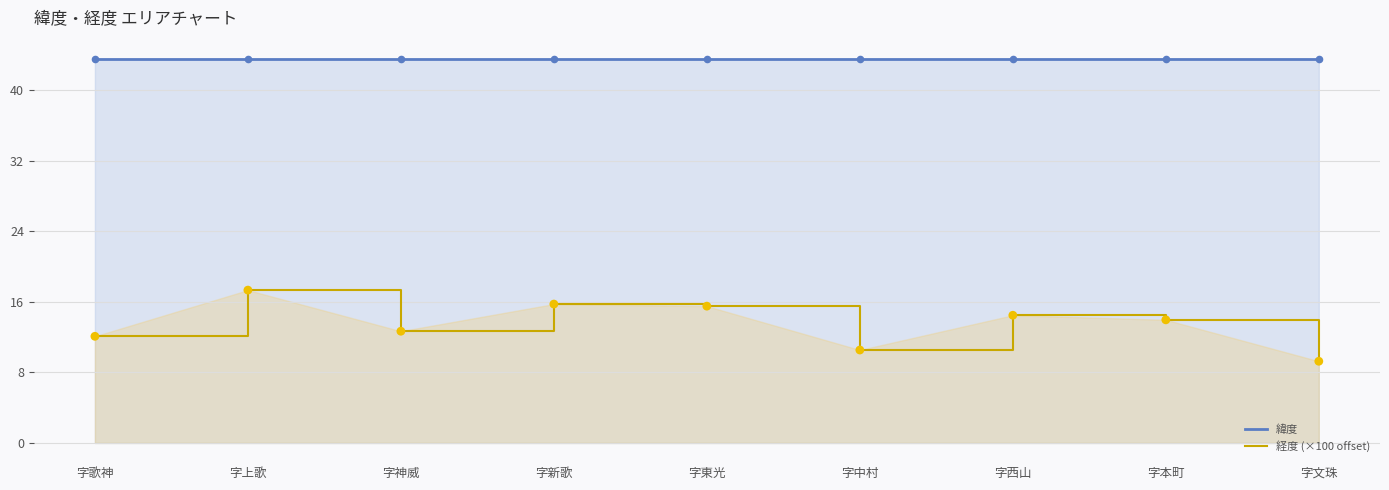

What is the total value across all series at 字神威?

56.2